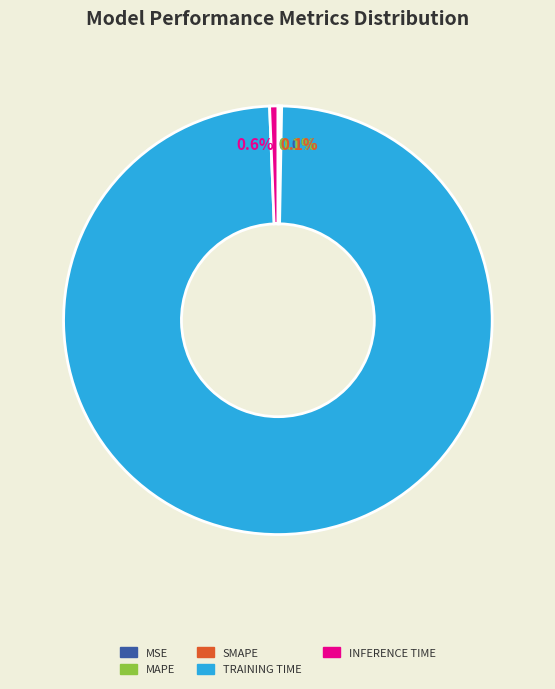

To the nearest percent, what is the difference between the largest and smallest slice percentages?

99%